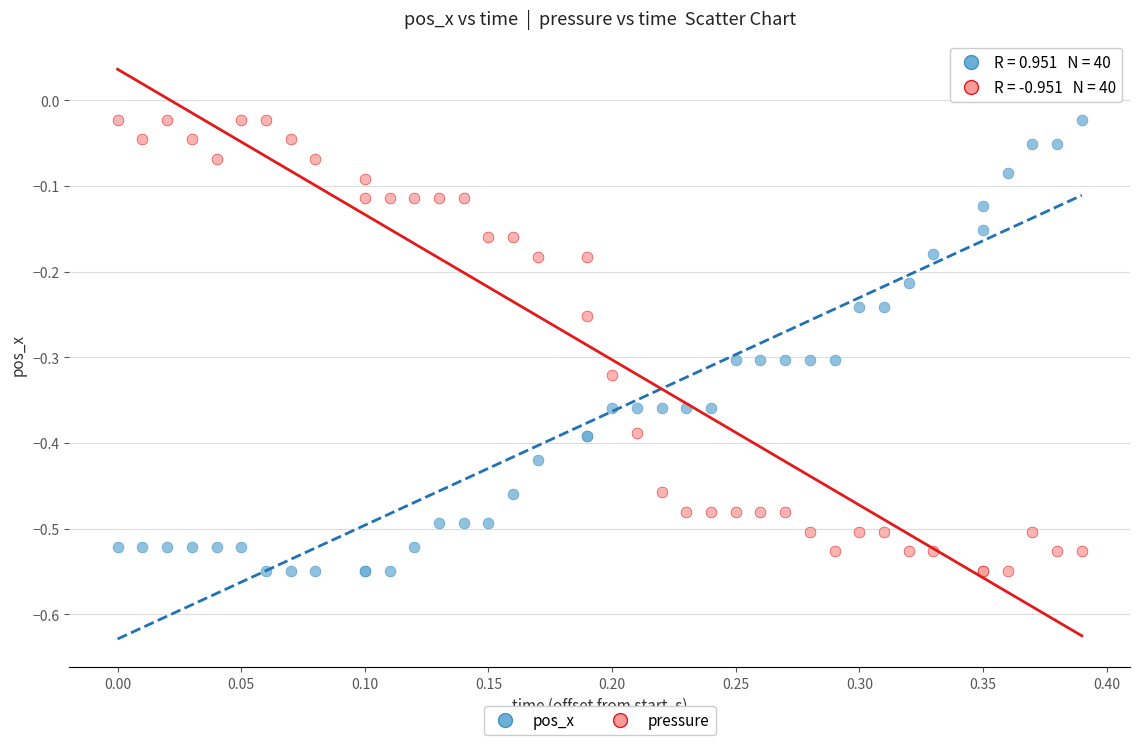

What is the X range (max minus min) for the scatter plot?

0.4